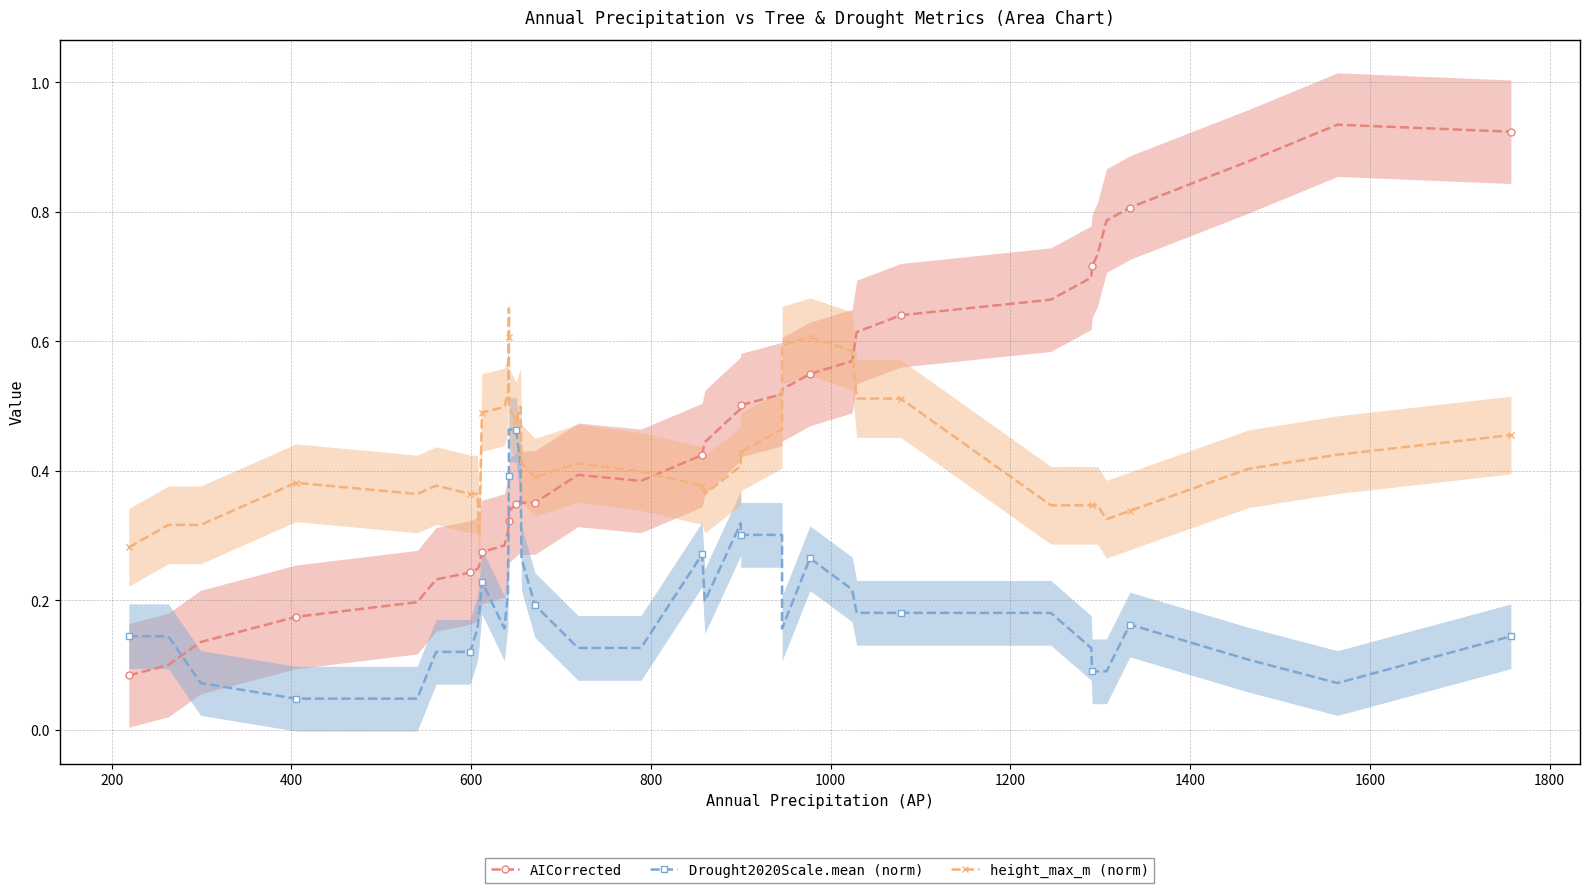

In height_max_m (norm), how many points are lower than both neighbors (excluding endpoints)?

6